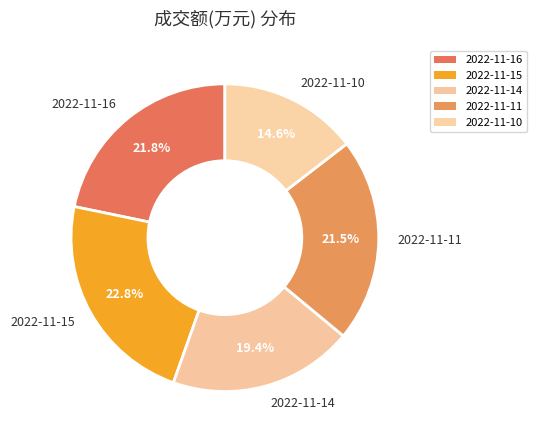

Which category has the smallest portion of the pie?

2022-11-10